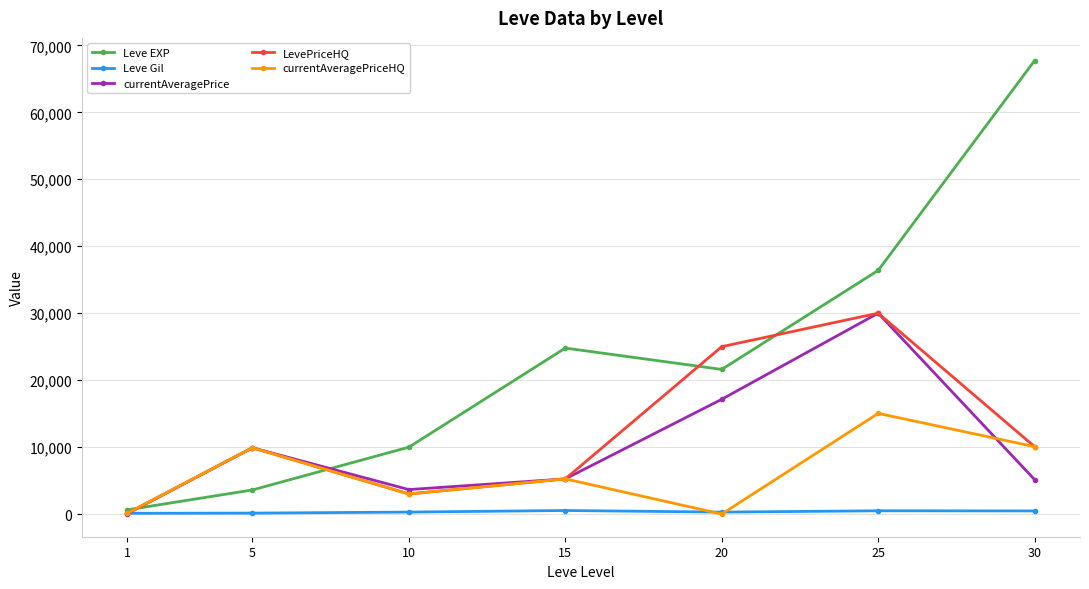

What are all the series names shown in the legend?

Leve EXP, Leve Gil, currentAveragePrice, LevePriceHQ, currentAveragePriceHQ